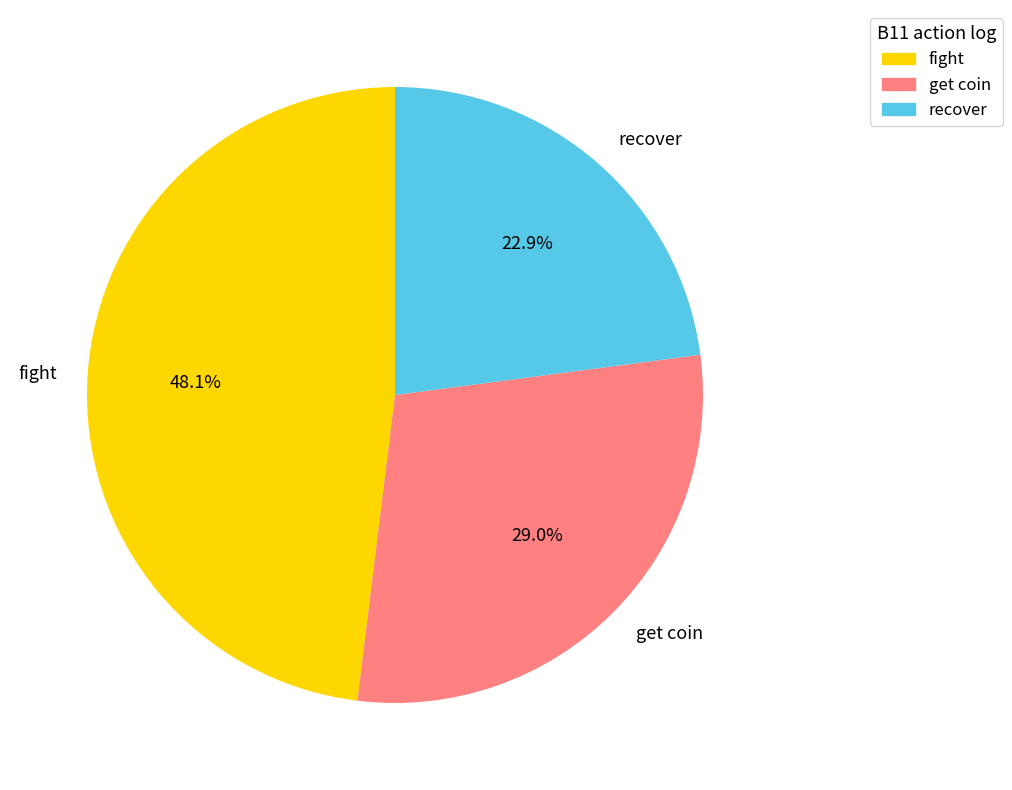

Which slice is the smallest?

recover